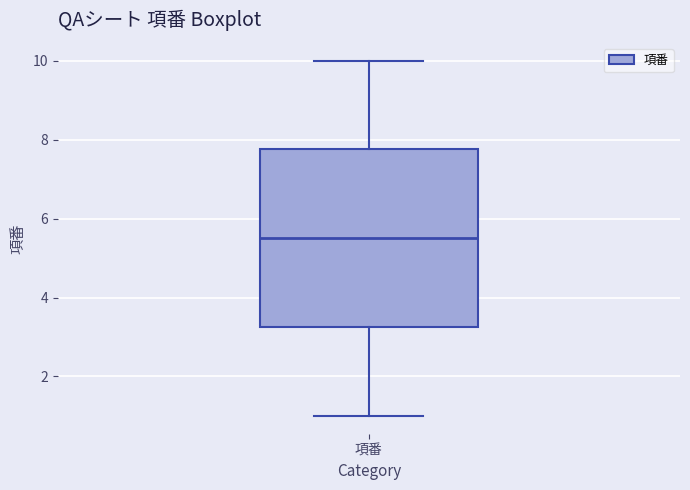

Transcribe this box plot: give where the median line is, the range the box spans, and where the two whiskers end, as read against the y-axis. The values are not printed on the chart, so give them approximately, as read against the axis.

median 5.6, box 3.2 to 7.8, whiskers 1.0 to 10.0